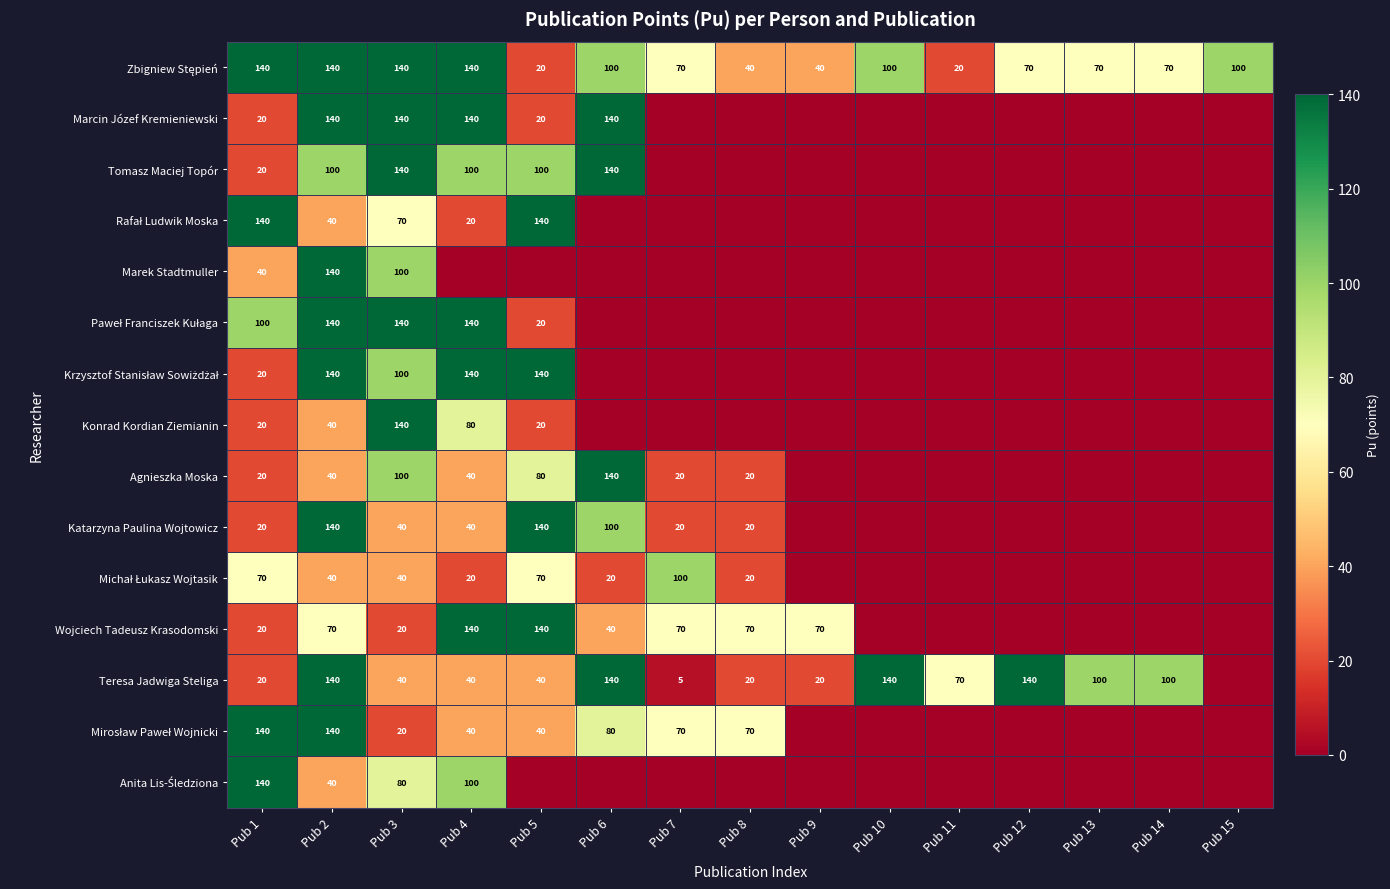

What is the difference between the Katarzyna Paulina Wojtowicz values at Pub 7 and Pub 4?

20